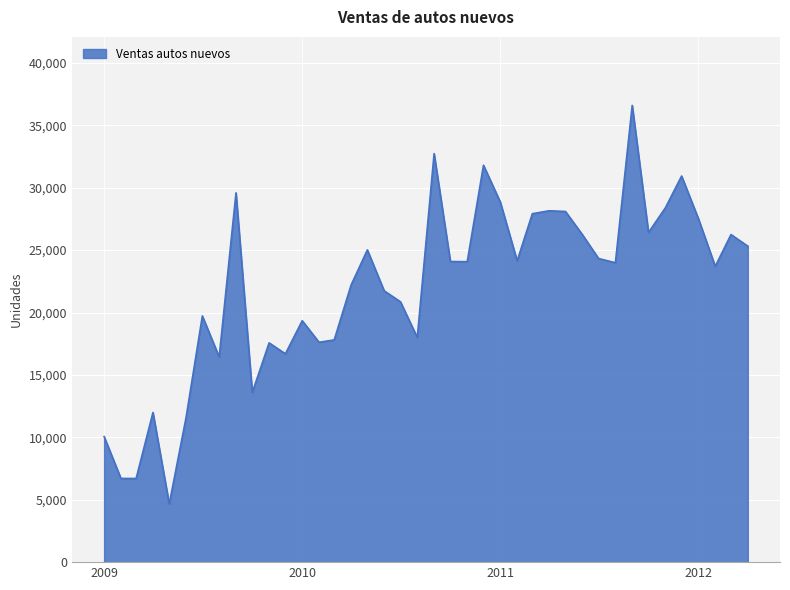

What is the smallest value displayed?

4658